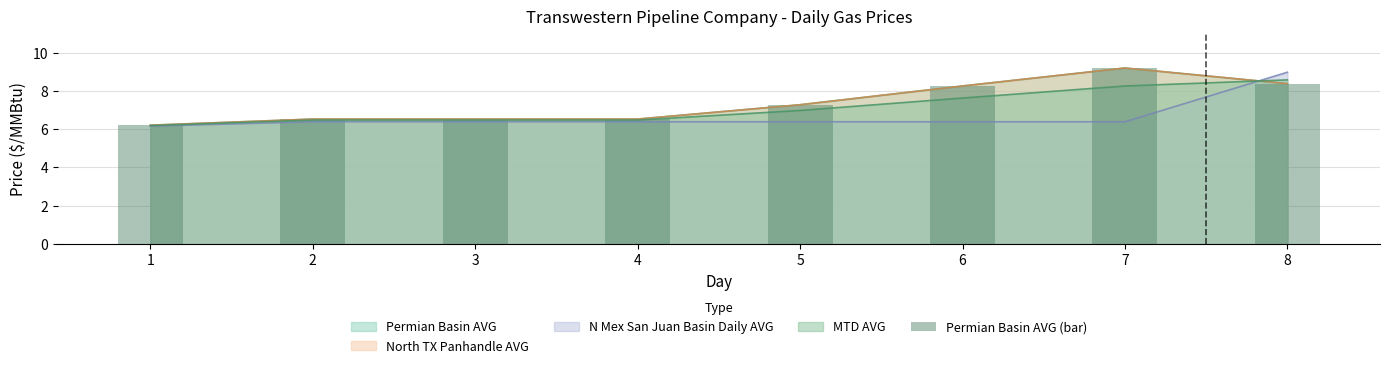

List the labels in order of value, smallest first.

1, 2, 3, 4, 5, 6, 8, 7